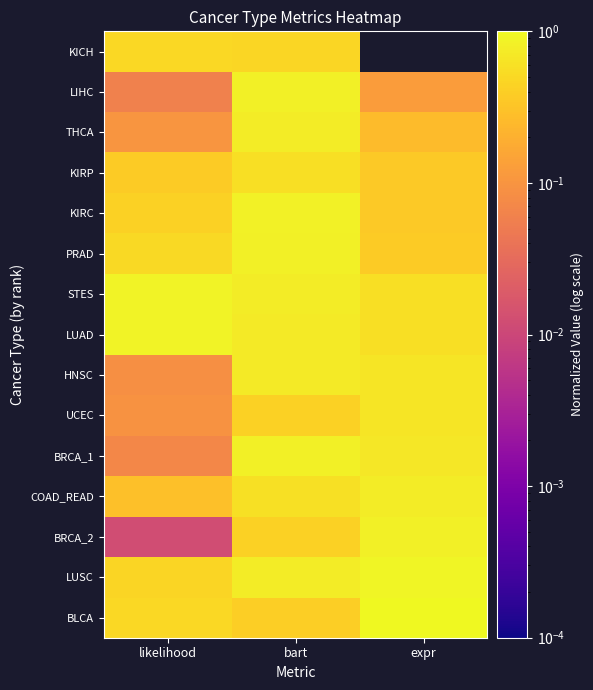

Reading right to left, list all the values displayed in this chart.

BLCA: expr=1.0	bart=0.4	likelihood=0.5
LUSC: expr=0.9	bart=0.8	likelihood=0.5
BRCA_2: expr=0.8	bart=0.4	likelihood=0.0
COAD_READ: expr=0.8	bart=0.6	likelihood=0.3
BRCA_1: expr=0.7	bart=0.8	likelihood=0.1
UCEC: expr=0.7	bart=0.4	likelihood=0.1
HNSC: expr=0.7	bart=0.7	likelihood=0.1
LUAD: expr=0.6	bart=0.7	likelihood=0.9
STES: expr=0.6	bart=0.8	likelihood=0.9
PRAD: expr=0.4	bart=0.8	likelihood=0.5
KIRC: expr=0.4	bart=0.8	likelihood=0.4
KIRP: expr=0.4	bart=0.6	likelihood=0.4
THCA: expr=0.3	bart=0.8	likelihood=0.1
LIHC: expr=0.1	bart=0.8	likelihood=0.1
KICH: expr=0.0	bart=0.5	likelihood=0.5